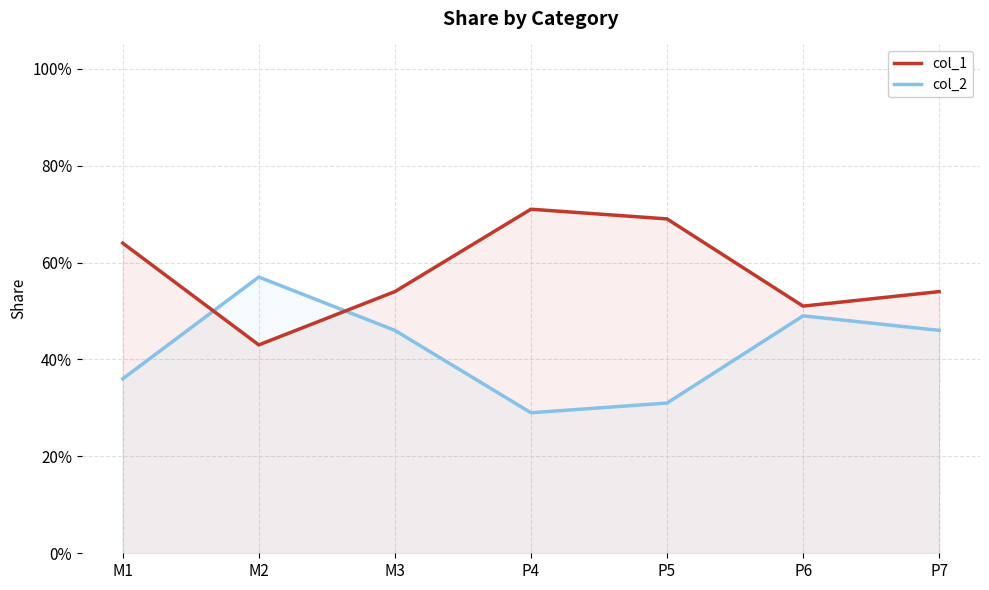

Where do col_1 and col_2 first cross each other?

M1 and M2